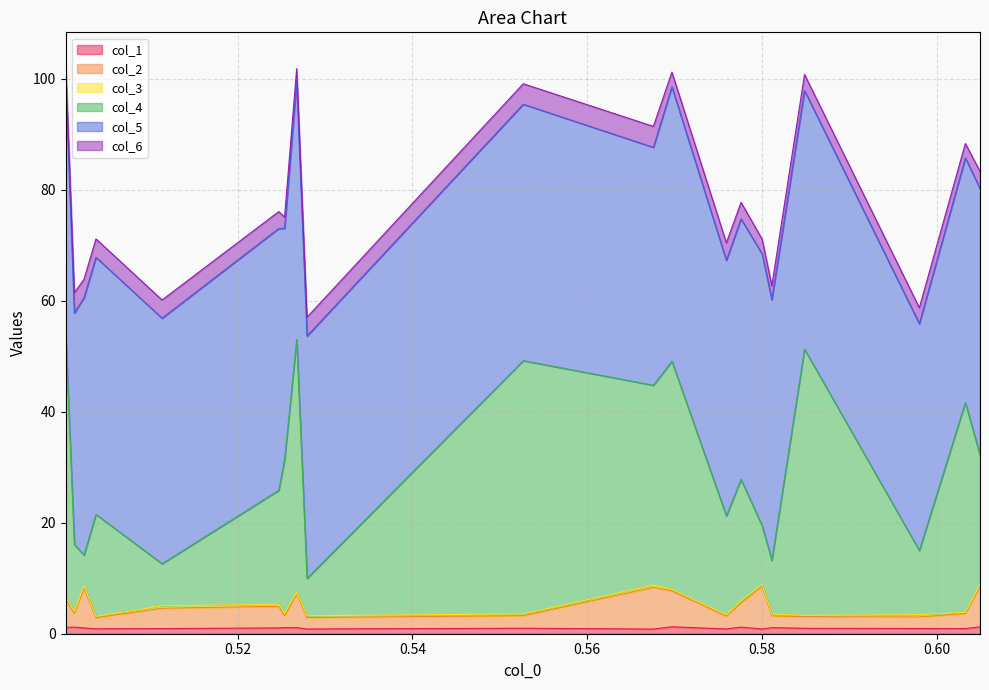

What is the spread (max minus min) of values at 0.58486125107?

50.3